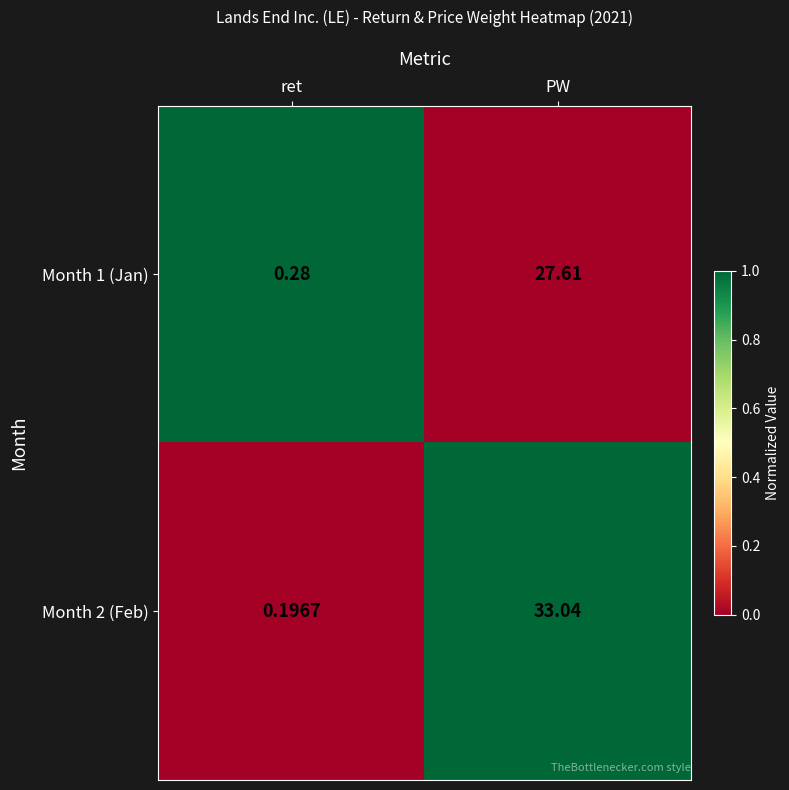

Which category has the lowest value across all series?

ret